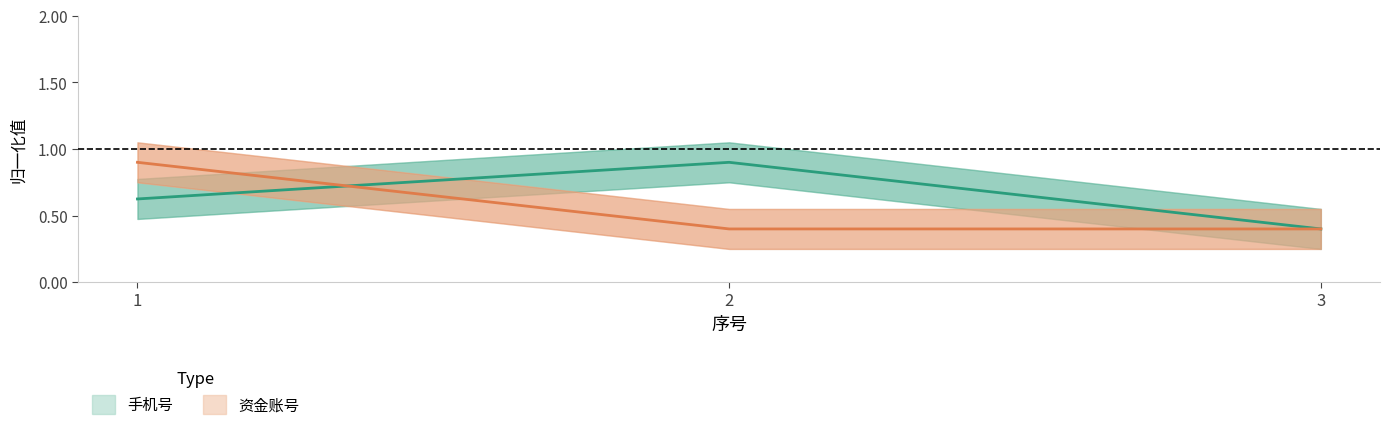

Rank the categories by 手机号 value from lowest to highest.

3, 1, 2